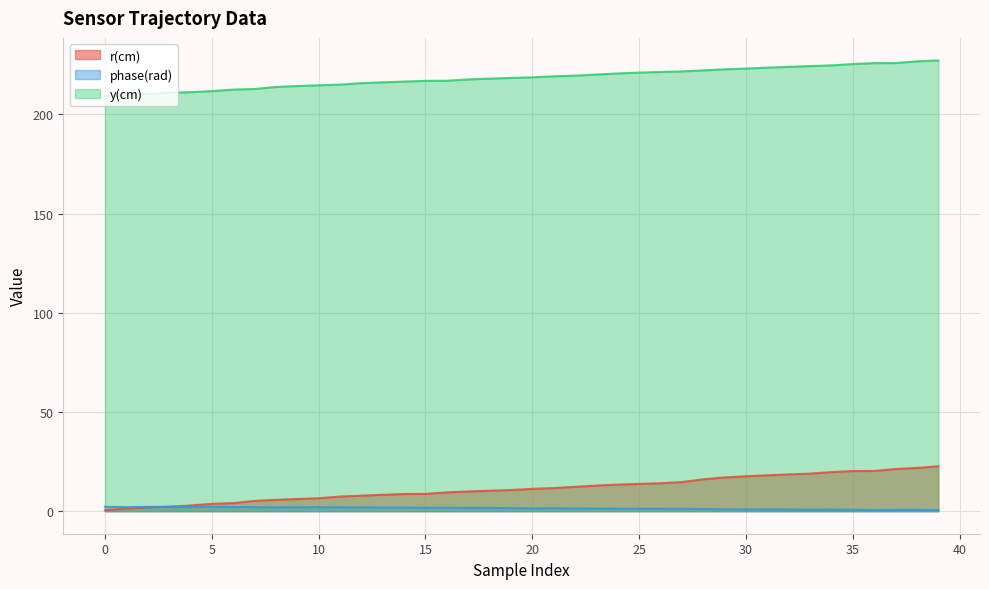

Which has a higher value, 5 or 22?

22